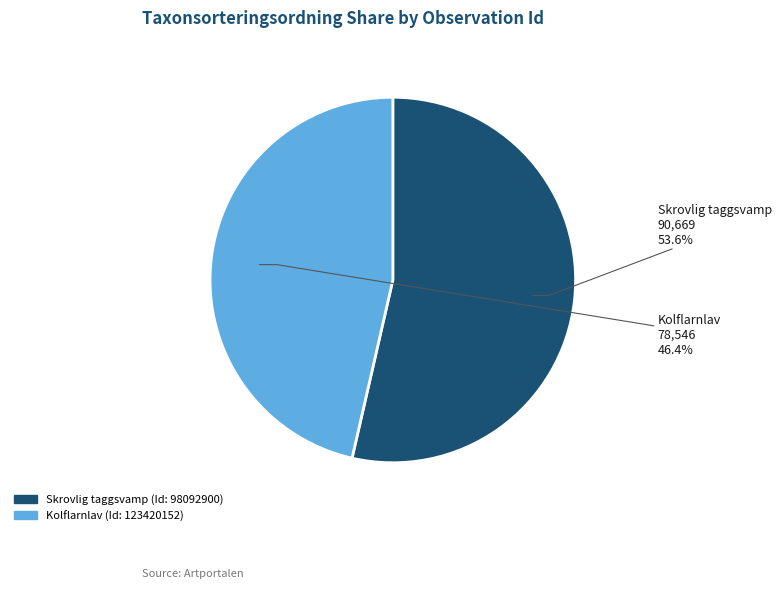

Rank the categories by value from highest to lowest.

Skrovlig taggsvamp, Kolflarnlav